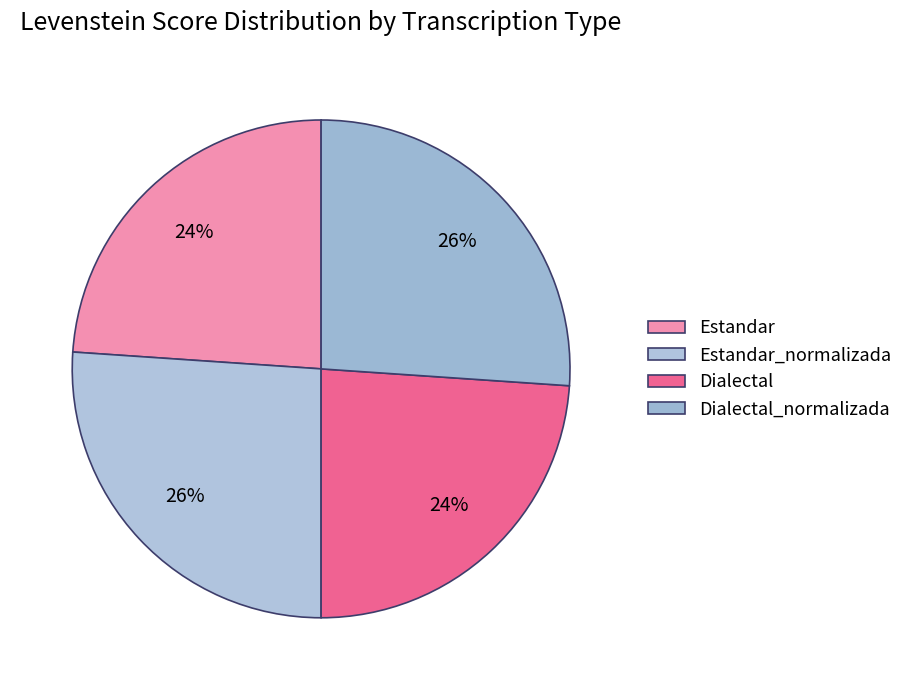

To the nearest percent, what is the average slice percentage?

25%